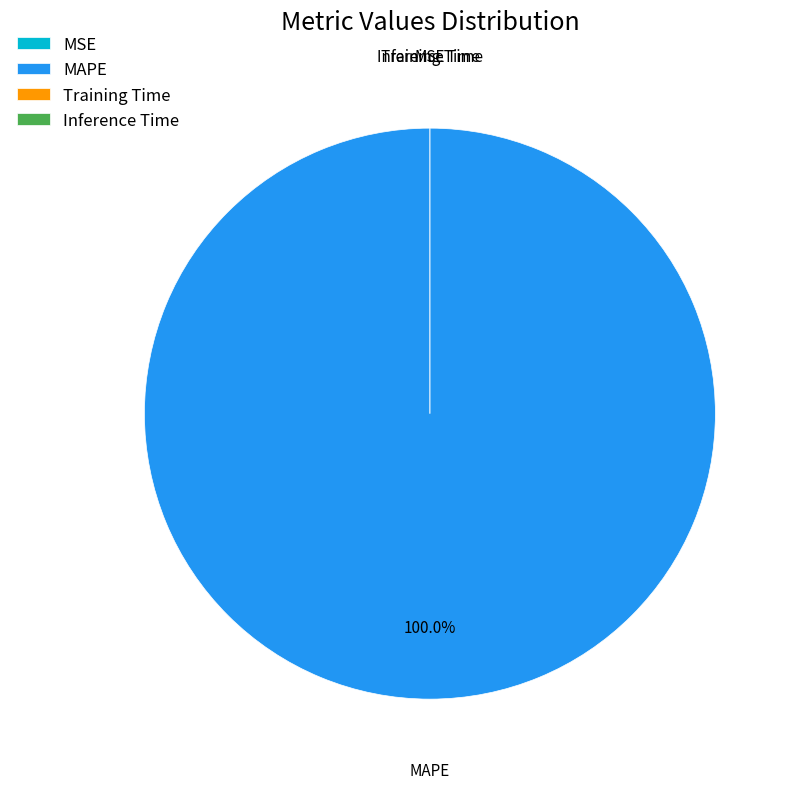

Count the number of slices in the pie.

4